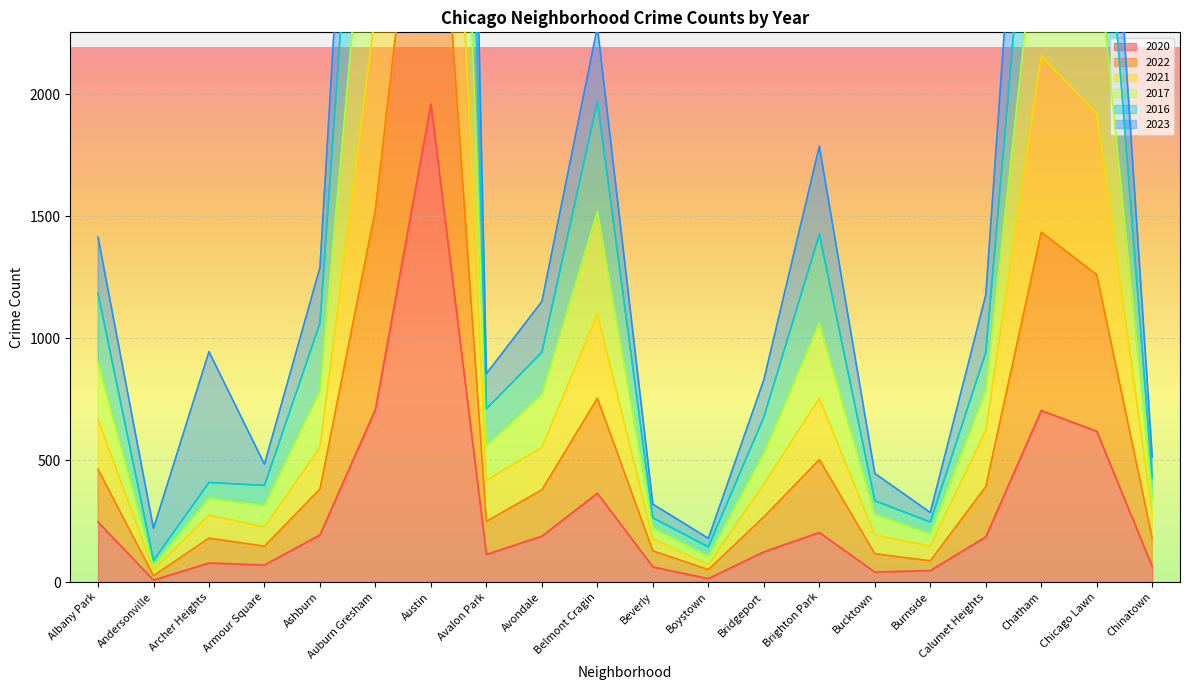

True or false: 2021 has a value of 226 at Armour Square.

True